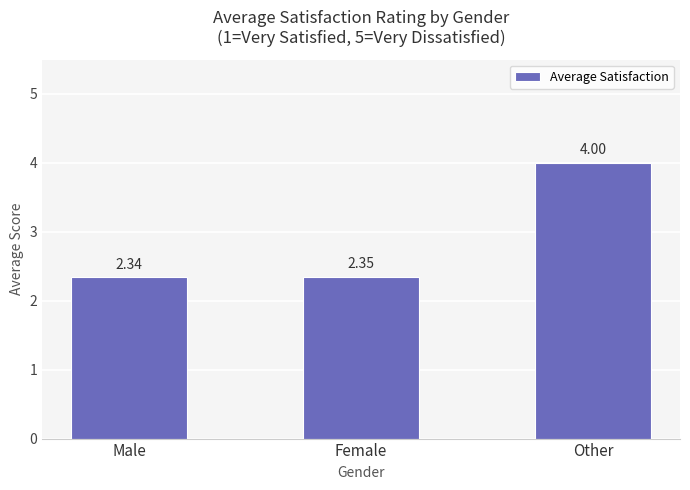

What is the label of the 2nd bar from the right?

Female